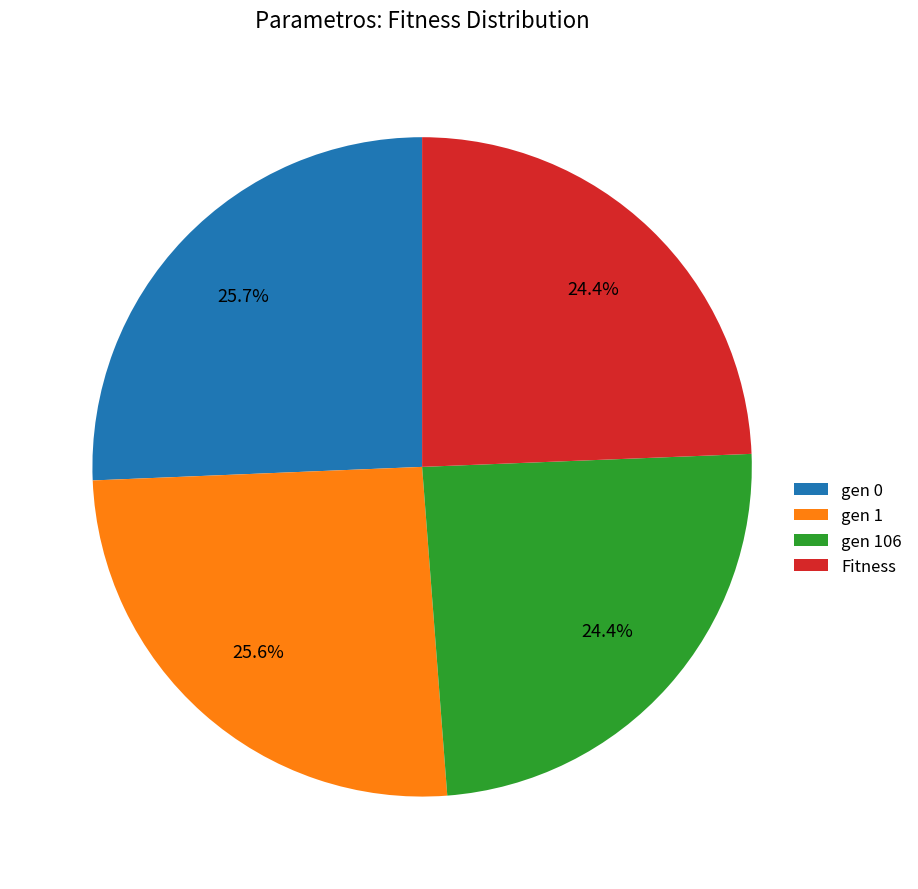

To the nearest percent, what percentage of the pie is gen 0?

26%